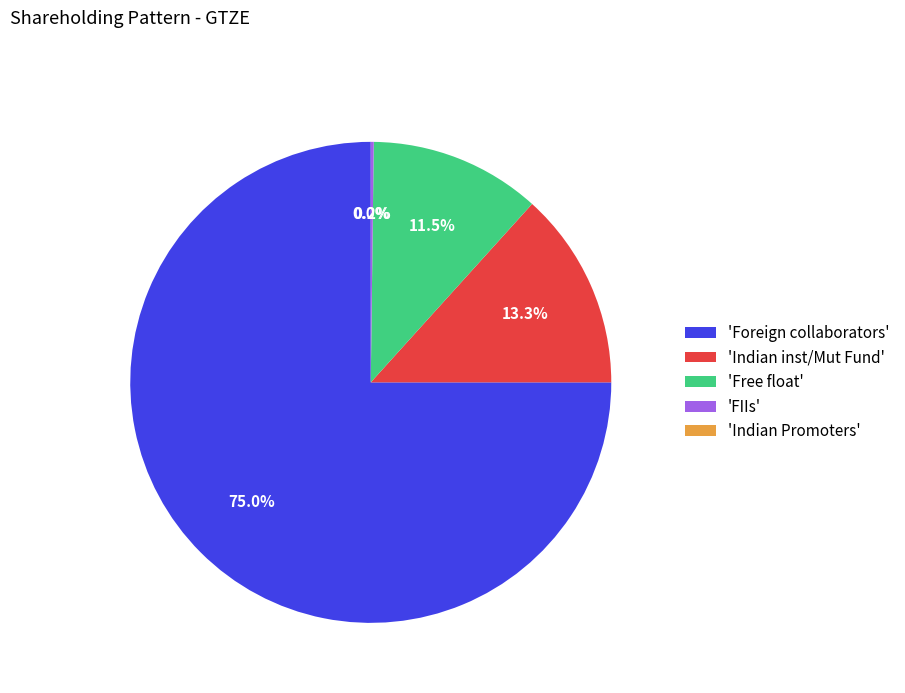

To the nearest percent, what percentage of the pie is Indian inst/Mut Fund?

13%